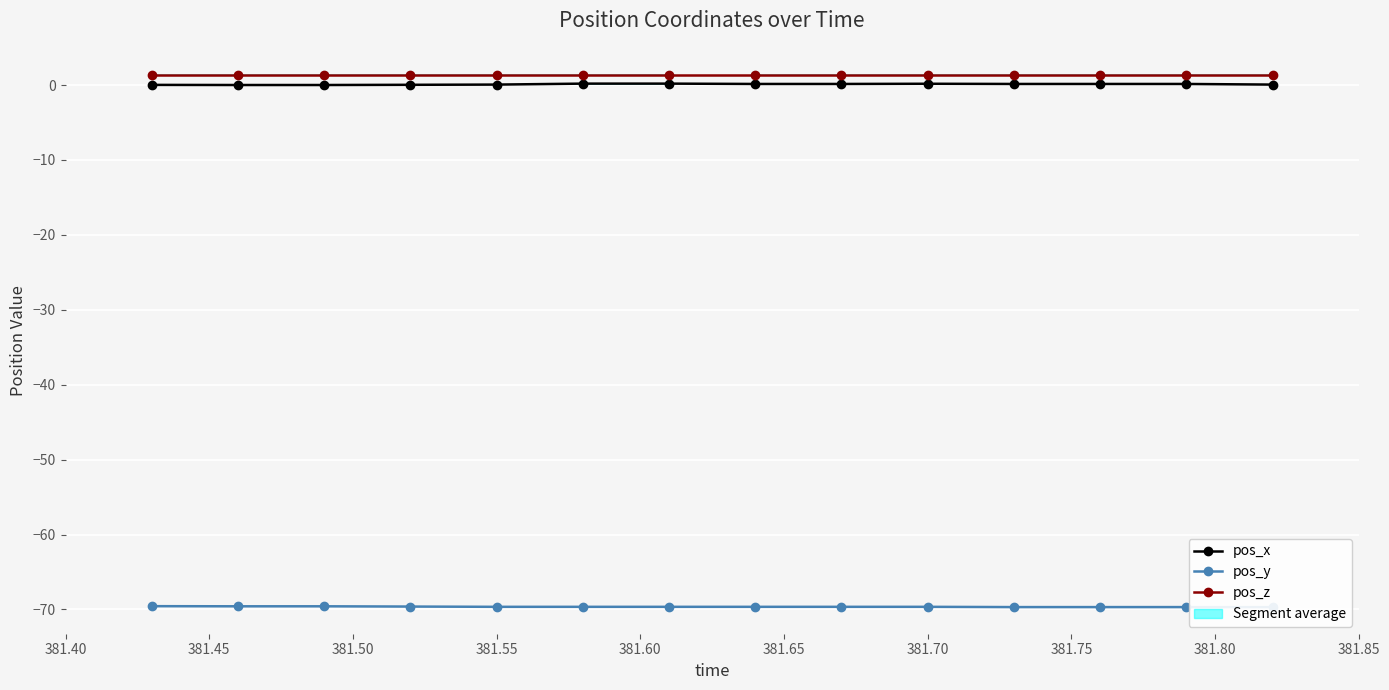

True or false: pos_z and pos_x intersect in this chart.

False